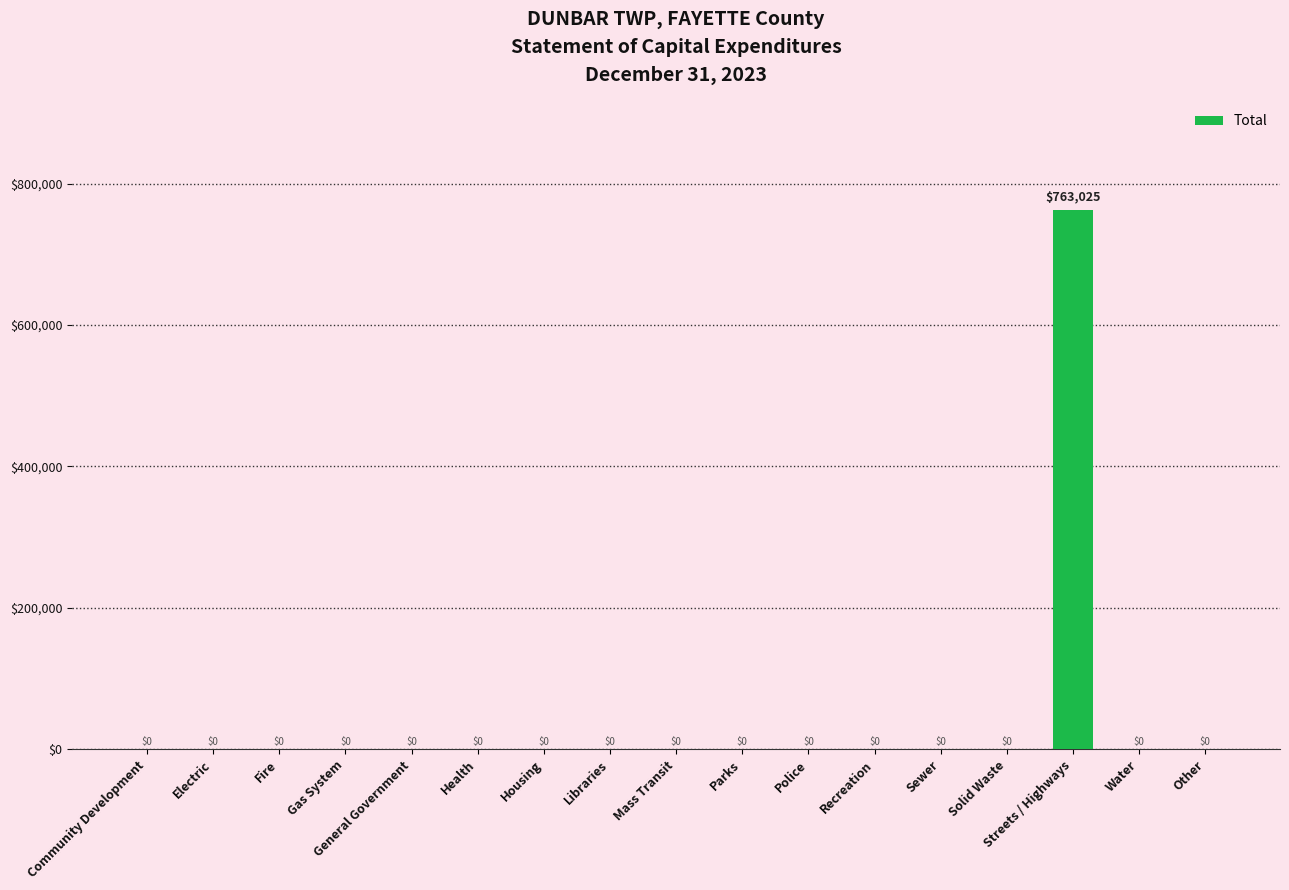

Which label corresponds to the largest value in the chart?

Streets / Highways